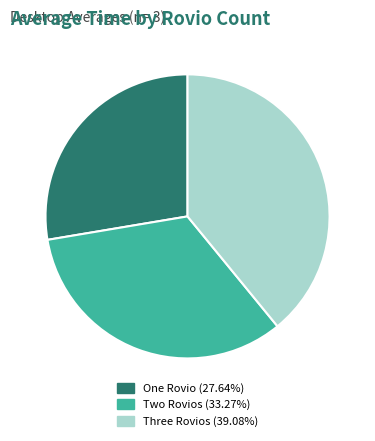

Do Two Rovios (33.27%) and Three Rovios (39.08%) together represent more than half of the pie?

Yes